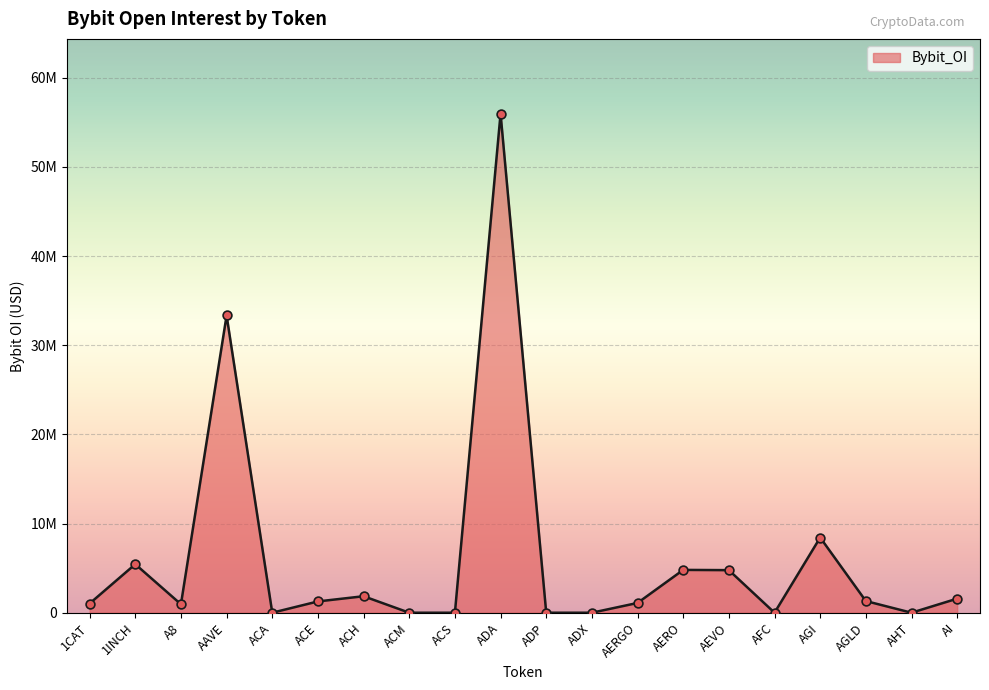

What is the change in value from AAVE to ADA?

+22625835